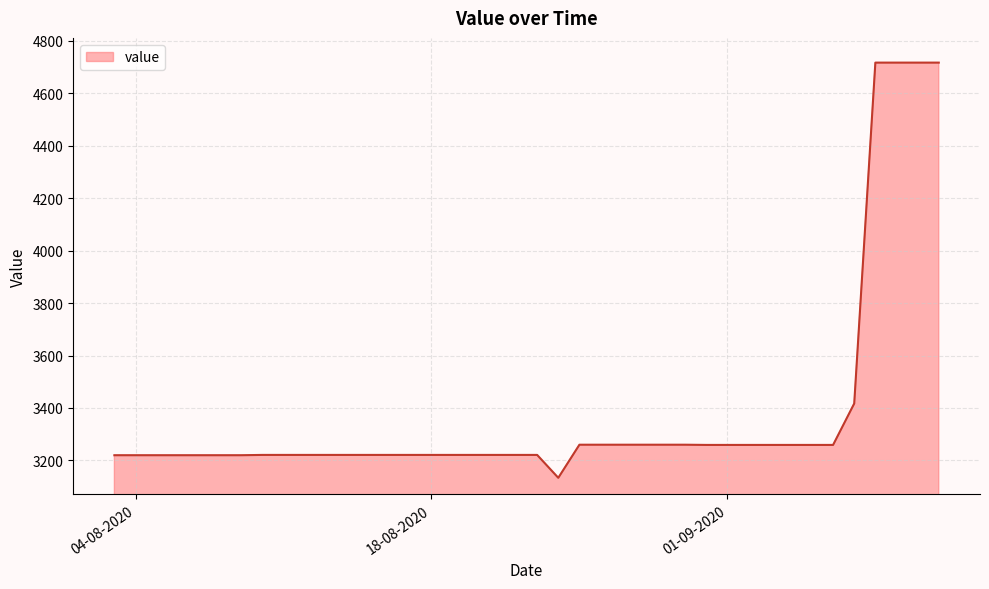

What is the average value?

3385.5